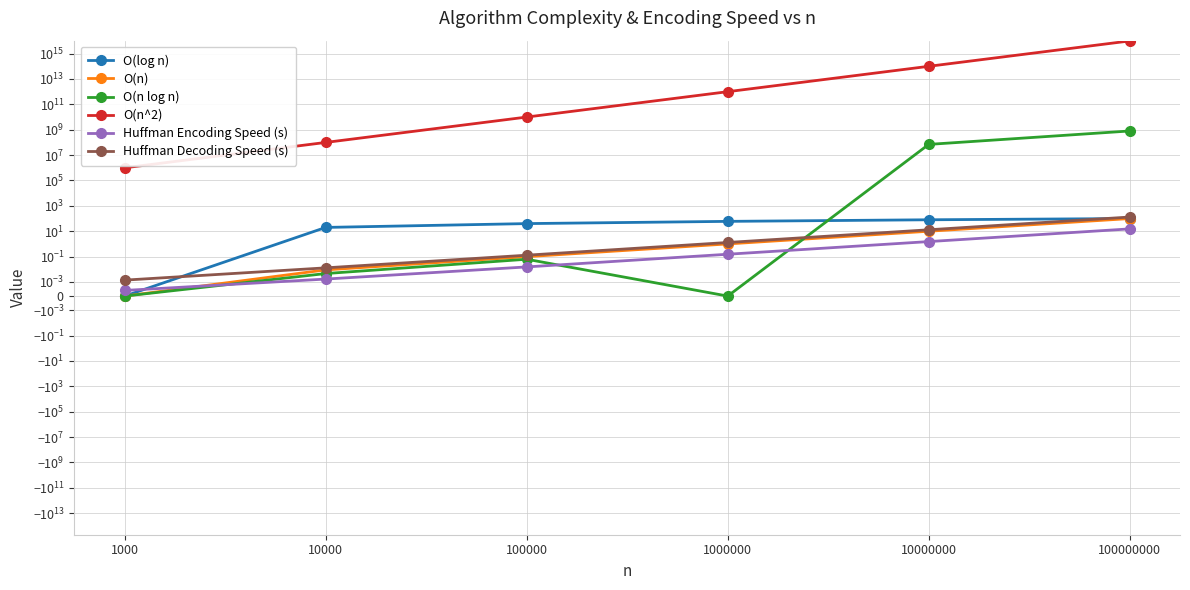

Which series has the largest total across all categories?

O(n^2)